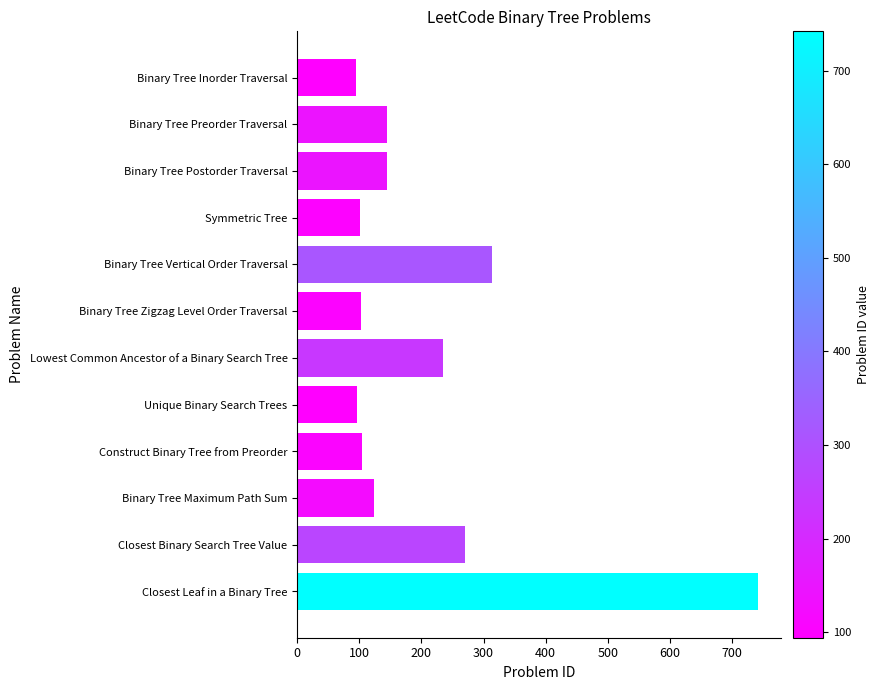

What is the sum of the values at Lowest Common Ancestor of a Binary Search Tree and Unique Binary Search Trees?

331